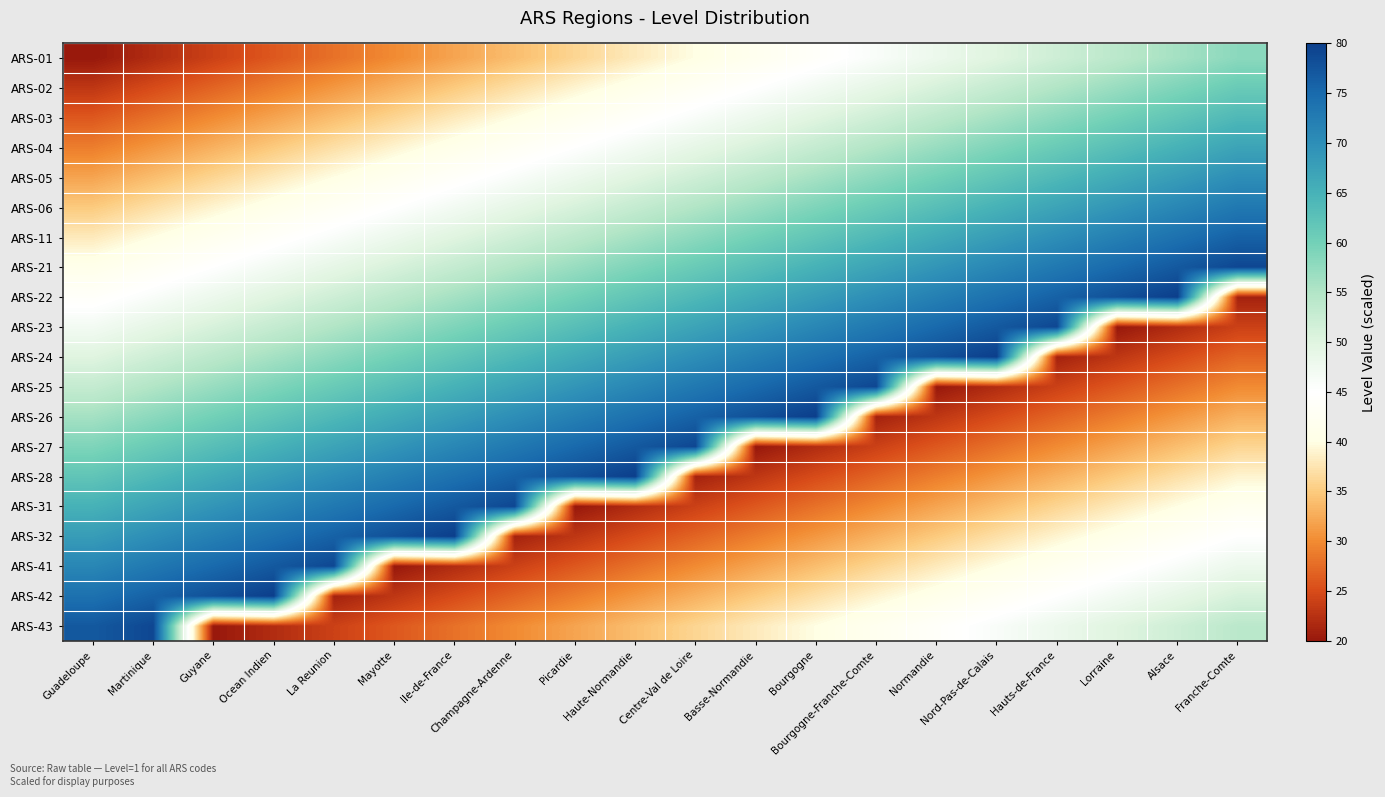

Reading right to left, what are all the values shown in this chart?

ARS-01: Franche-Comte=58	Alsace=56	Lorraine=54	Hauts-de-France=52	Nord-Pas-de-Calais=50	Normandie=48	Bourgogne-Franche-Comte=46	Bourgogne=44	Basse-Normandie=42	Centre-Val de Loire=40	Haute-Normandie=38	Picardie=36	Champagne-Ardenne=34	Ile-de-France=32	Mayotte=30	La Reunion=28	Ocean Indien=26	Guyane=24	Martinique=22	Guadeloupe=20
ARS-02: Franche-Comte=61	Alsace=59	Lorraine=57	Hauts-de-France=55	Nord-Pas-de-Calais=53	Normandie=51	Bourgogne-Franche-Comte=49	Bourgogne=47	Basse-Normandie=45	Centre-Val de Loire=43	Haute-Normandie=41	Picardie=39	Champagne-Ardenne=37	Ile-de-France=35	Mayotte=33	La Reunion=31	Ocean Indien=29	Guyane=27	Martinique=25	Guadeloupe=23
ARS-03: Franche-Comte=64	Alsace=62	Lorraine=60	Hauts-de-France=58	Nord-Pas-de-Calais=56	Normandie=54	Bourgogne-Franche-Comte=52	Bourgogne=50	Basse-Normandie=48	Centre-Val de Loire=46	Haute-Normandie=44	Picardie=42	Champagne-Ardenne=40	Ile-de-France=38	Mayotte=36	La Reunion=34	Ocean Indien=32	Guyane=30	Martinique=28	Guadeloupe=26
ARS-04: Franche-Comte=67	Alsace=65	Lorraine=63	Hauts-de-France=61	Nord-Pas-de-Calais=59	Normandie=57	Bourgogne-Franche-Comte=55	Bourgogne=53	Basse-Normandie=51	Centre-Val de Loire=49	Haute-Normandie=47	Picardie=45	Champagne-Ardenne=43	Ile-de-France=41	Mayotte=39	La Reunion=37	Ocean Indien=35	Guyane=33	Martinique=31	Guadeloupe=29
ARS-05: Franche-Comte=70	Alsace=68	Lorraine=66	Hauts-de-France=64	Nord-Pas-de-Calais=62	Normandie=60	Bourgogne-Franche-Comte=58	Bourgogne=56	Basse-Normandie=54	Centre-Val de Loire=52	Haute-Normandie=50	Picardie=48	Champagne-Ardenne=46	Ile-de-France=44	Mayotte=42	La Reunion=40	Ocean Indien=38	Guyane=36	Martinique=34	Guadeloupe=32
ARS-06: Franche-Comte=73	Alsace=71	Lorraine=69	Hauts-de-France=67	Nord-Pas-de-Calais=65	Normandie=63	Bourgogne-Franche-Comte=61	Bourgogne=59	Basse-Normandie=57	Centre-Val de Loire=55	Haute-Normandie=53	Picardie=51	Champagne-Ardenne=49	Ile-de-France=47	Mayotte=45	La Reunion=43	Ocean Indien=41	Guyane=39	Martinique=37	Guadeloupe=35
ARS-11: Franche-Comte=76	Alsace=74	Lorraine=72	Hauts-de-France=70	Nord-Pas-de-Calais=68	Normandie=66	Bourgogne-Franche-Comte=64	Bourgogne=62	Basse-Normandie=60	Centre-Val de Loire=58	Haute-Normandie=56	Picardie=54	Champagne-Ardenne=52	Ile-de-France=50	Mayotte=48	La Reunion=46	Ocean Indien=44	Guyane=42	Martinique=40	Guadeloupe=38
ARS-21: Franche-Comte=79	Alsace=77	Lorraine=75	Hauts-de-France=73	Nord-Pas-de-Calais=71	Normandie=69	Bourgogne-Franche-Comte=67	Bourgogne=65	Basse-Normandie=63	Centre-Val de Loire=61	Haute-Normandie=59	Picardie=57	Champagne-Ardenne=55	Ile-de-France=53	Mayotte=51	La Reunion=49	Ocean Indien=47	Guyane=45	Martinique=43	Guadeloupe=41
ARS-22: Franche-Comte=21	Alsace=80	Lorraine=78	Hauts-de-France=76	Nord-Pas-de-Calais=74	Normandie=72	Bourgogne-Franche-Comte=70	Bourgogne=68	Basse-Normandie=66	Centre-Val de Loire=64	Haute-Normandie=62	Picardie=60	Champagne-Ardenne=58	Ile-de-France=56	Mayotte=54	La Reunion=52	Ocean Indien=50	Guyane=48	Martinique=46	Guadeloupe=44
ARS-23: Franche-Comte=24	Alsace=22	Lorraine=20	Hauts-de-France=79	Nord-Pas-de-Calais=77	Normandie=75	Bourgogne-Franche-Comte=73	Bourgogne=71	Basse-Normandie=69	Centre-Val de Loire=67	Haute-Normandie=65	Picardie=63	Champagne-Ardenne=61	Ile-de-France=59	Mayotte=57	La Reunion=55	Ocean Indien=53	Guyane=51	Martinique=49	Guadeloupe=47
ARS-24: Franche-Comte=27	Alsace=25	Lorraine=23	Hauts-de-France=21	Nord-Pas-de-Calais=80	Normandie=78	Bourgogne-Franche-Comte=76	Bourgogne=74	Basse-Normandie=72	Centre-Val de Loire=70	Haute-Normandie=68	Picardie=66	Champagne-Ardenne=64	Ile-de-France=62	Mayotte=60	La Reunion=58	Ocean Indien=56	Guyane=54	Martinique=52	Guadeloupe=50
ARS-25: Franche-Comte=30	Alsace=28	Lorraine=26	Hauts-de-France=24	Nord-Pas-de-Calais=22	Normandie=20	Bourgogne-Franche-Comte=79	Bourgogne=77	Basse-Normandie=75	Centre-Val de Loire=73	Haute-Normandie=71	Picardie=69	Champagne-Ardenne=67	Ile-de-France=65	Mayotte=63	La Reunion=61	Ocean Indien=59	Guyane=57	Martinique=55	Guadeloupe=53
ARS-26: Franche-Comte=33	Alsace=31	Lorraine=29	Hauts-de-France=27	Nord-Pas-de-Calais=25	Normandie=23	Bourgogne-Franche-Comte=21	Bourgogne=80	Basse-Normandie=78	Centre-Val de Loire=76	Haute-Normandie=74	Picardie=72	Champagne-Ardenne=70	Ile-de-France=68	Mayotte=66	La Reunion=64	Ocean Indien=62	Guyane=60	Martinique=58	Guadeloupe=56
ARS-27: Franche-Comte=36	Alsace=34	Lorraine=32	Hauts-de-France=30	Nord-Pas-de-Calais=28	Normandie=26	Bourgogne-Franche-Comte=24	Bourgogne=22	Basse-Normandie=20	Centre-Val de Loire=79	Haute-Normandie=77	Picardie=75	Champagne-Ardenne=73	Ile-de-France=71	Mayotte=69	La Reunion=67	Ocean Indien=65	Guyane=63	Martinique=61	Guadeloupe=59
ARS-28: Franche-Comte=39	Alsace=37	Lorraine=35	Hauts-de-France=33	Nord-Pas-de-Calais=31	Normandie=29	Bourgogne-Franche-Comte=27	Bourgogne=25	Basse-Normandie=23	Centre-Val de Loire=21	Haute-Normandie=80	Picardie=78	Champagne-Ardenne=76	Ile-de-France=74	Mayotte=72	La Reunion=70	Ocean Indien=68	Guyane=66	Martinique=64	Guadeloupe=62
ARS-31: Franche-Comte=42	Alsace=40	Lorraine=38	Hauts-de-France=36	Nord-Pas-de-Calais=34	Normandie=32	Bourgogne-Franche-Comte=30	Bourgogne=28	Basse-Normandie=26	Centre-Val de Loire=24	Haute-Normandie=22	Picardie=20	Champagne-Ardenne=79	Ile-de-France=77	Mayotte=75	La Reunion=73	Ocean Indien=71	Guyane=69	Martinique=67	Guadeloupe=65
ARS-32: Franche-Comte=45	Alsace=43	Lorraine=41	Hauts-de-France=39	Nord-Pas-de-Calais=37	Normandie=35	Bourgogne-Franche-Comte=33	Bourgogne=31	Basse-Normandie=29	Centre-Val de Loire=27	Haute-Normandie=25	Picardie=23	Champagne-Ardenne=21	Ile-de-France=80	Mayotte=78	La Reunion=76	Ocean Indien=74	Guyane=72	Martinique=70	Guadeloupe=68
ARS-41: Franche-Comte=48	Alsace=46	Lorraine=44	Hauts-de-France=42	Nord-Pas-de-Calais=40	Normandie=38	Bourgogne-Franche-Comte=36	Bourgogne=34	Basse-Normandie=32	Centre-Val de Loire=30	Haute-Normandie=28	Picardie=26	Champagne-Ardenne=24	Ile-de-France=22	Mayotte=20	La Reunion=79	Ocean Indien=77	Guyane=75	Martinique=73	Guadeloupe=71
ARS-42: Franche-Comte=51	Alsace=49	Lorraine=47	Hauts-de-France=45	Nord-Pas-de-Calais=43	Normandie=41	Bourgogne-Franche-Comte=39	Bourgogne=37	Basse-Normandie=35	Centre-Val de Loire=33	Haute-Normandie=31	Picardie=29	Champagne-Ardenne=27	Ile-de-France=25	Mayotte=23	La Reunion=21	Ocean Indien=80	Guyane=78	Martinique=76	Guadeloupe=74
ARS-43: Franche-Comte=54	Alsace=52	Lorraine=50	Hauts-de-France=48	Nord-Pas-de-Calais=46	Normandie=44	Bourgogne-Franche-Comte=42	Bourgogne=40	Basse-Normandie=38	Centre-Val de Loire=36	Haute-Normandie=34	Picardie=32	Champagne-Ardenne=30	Ile-de-France=28	Mayotte=26	La Reunion=24	Ocean Indien=22	Guyane=20	Martinique=79	Guadeloupe=77